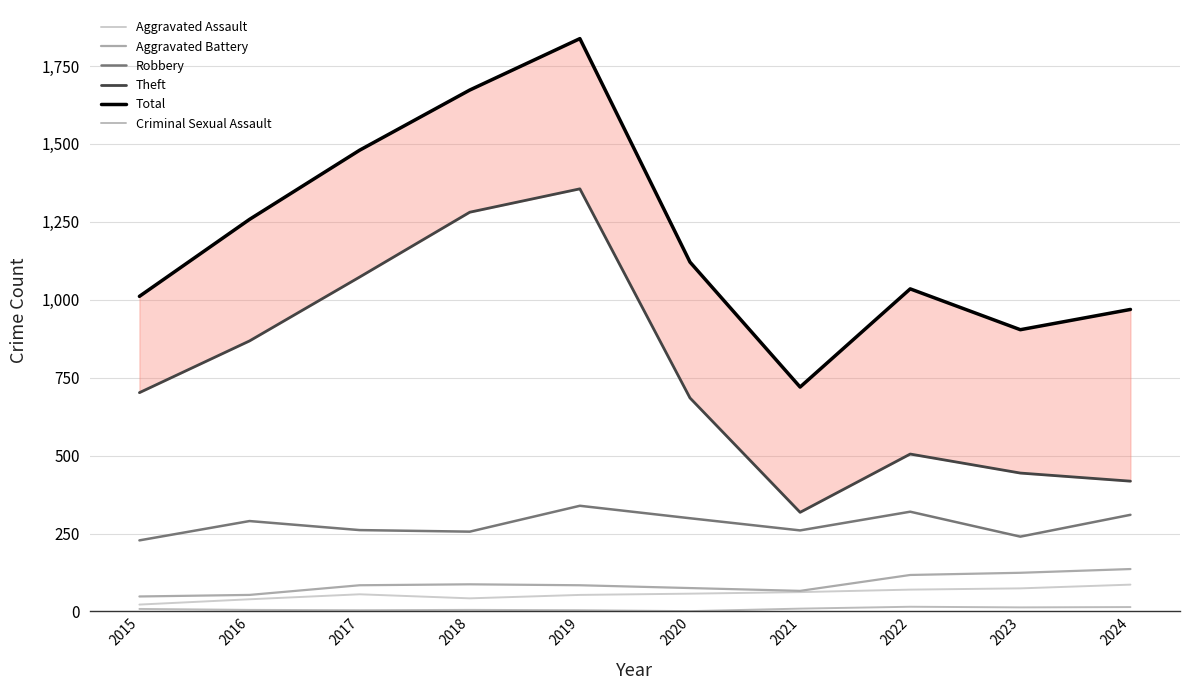

True or false: Theft and Aggravated Battery intersect in this chart.

False